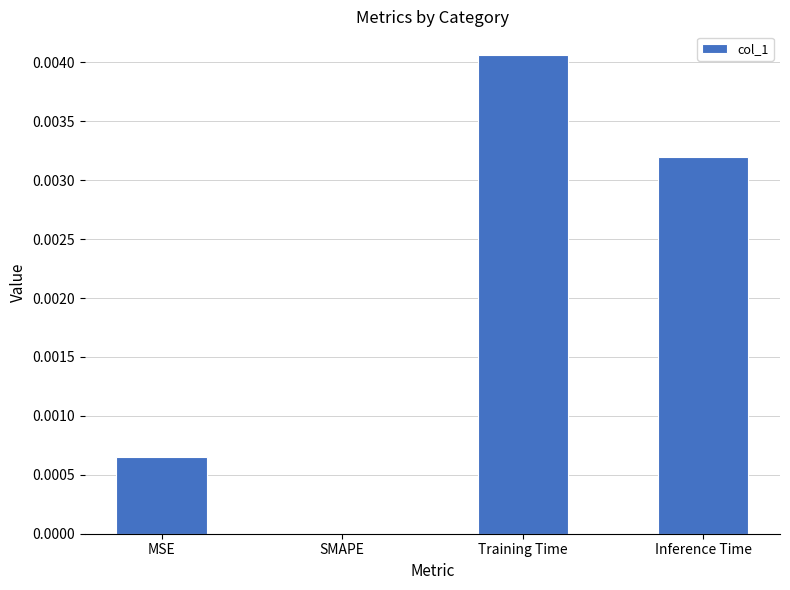

Which has a higher value, SMAPE or MSE?

MSE